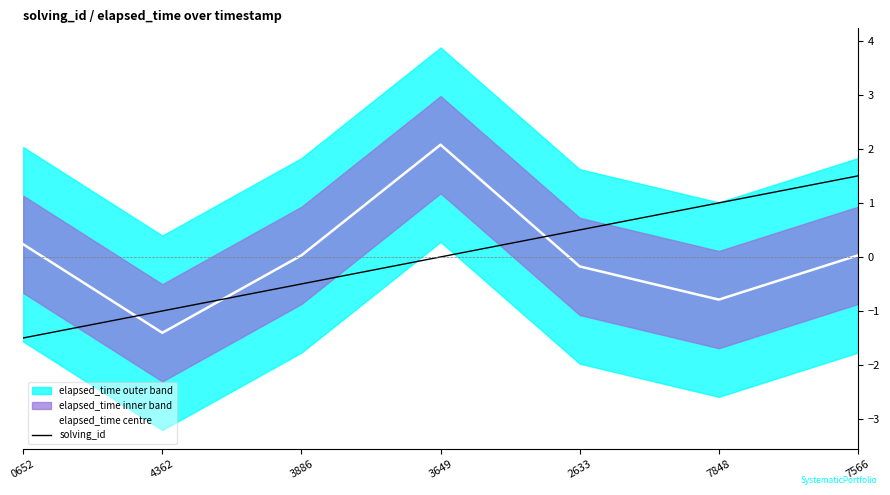

Is it true that solving_id equals 0.2 at 2633?

False